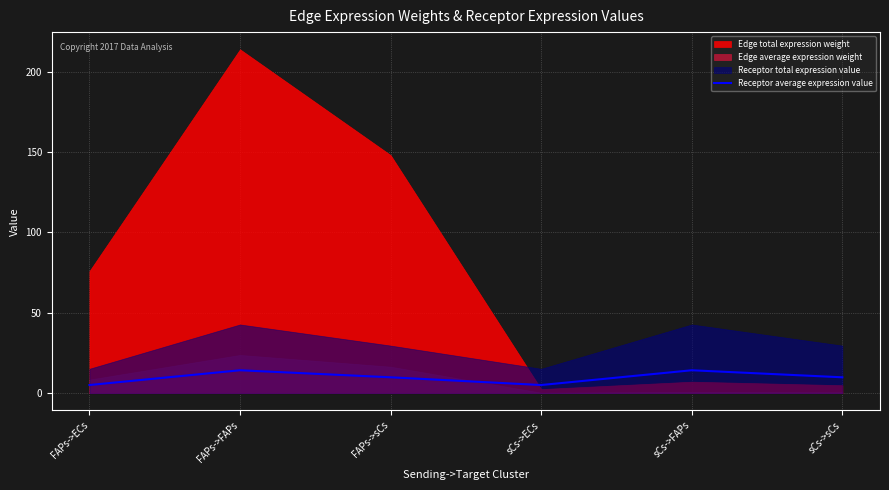

Where is the first local maximum?

FAPs->FAPs